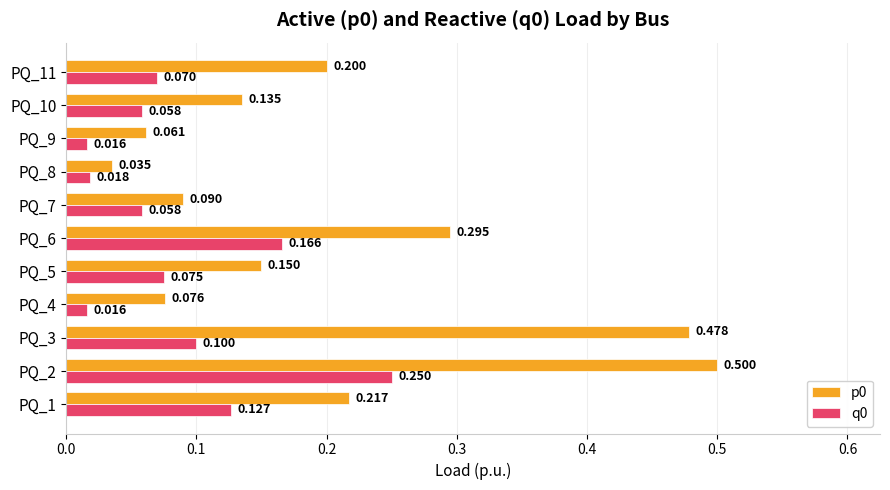

Is the value of p0 at PQ_3 greater than the value of q0 at PQ_5?

Yes